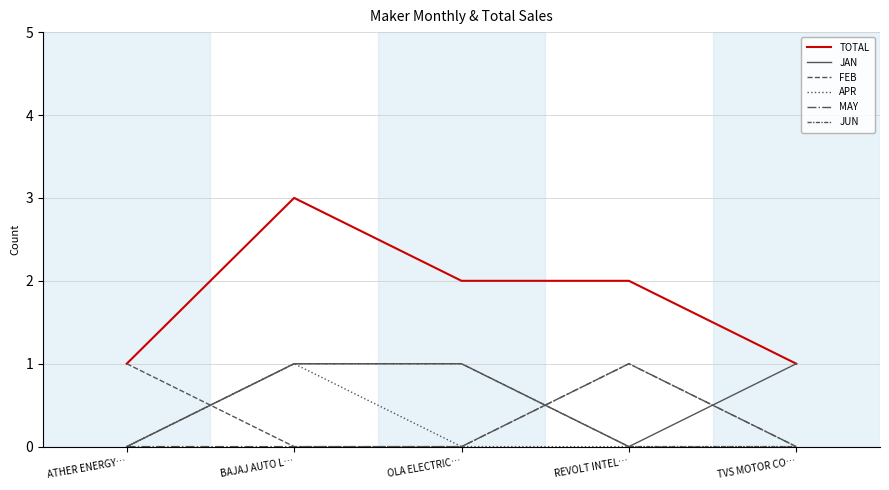

Does the chart have visible grid lines?

Yes